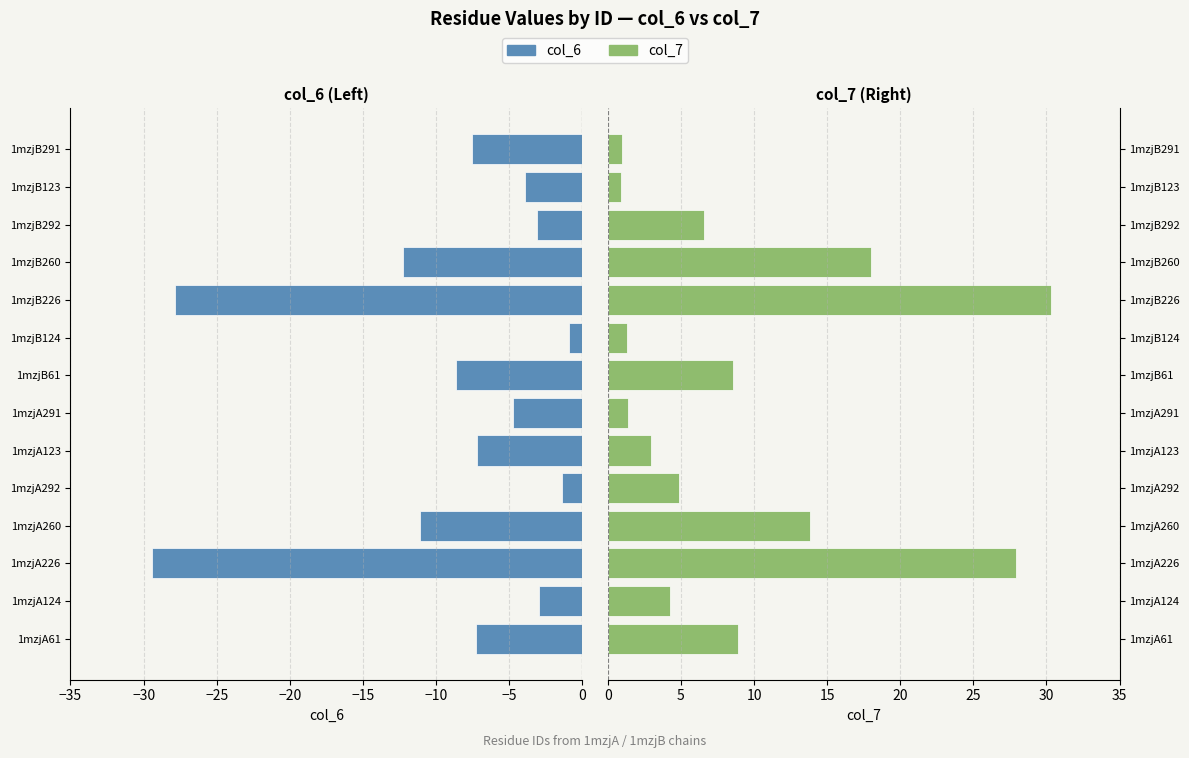

The value of col_6 at 1mzjB61 is -14.4. True or false?

False